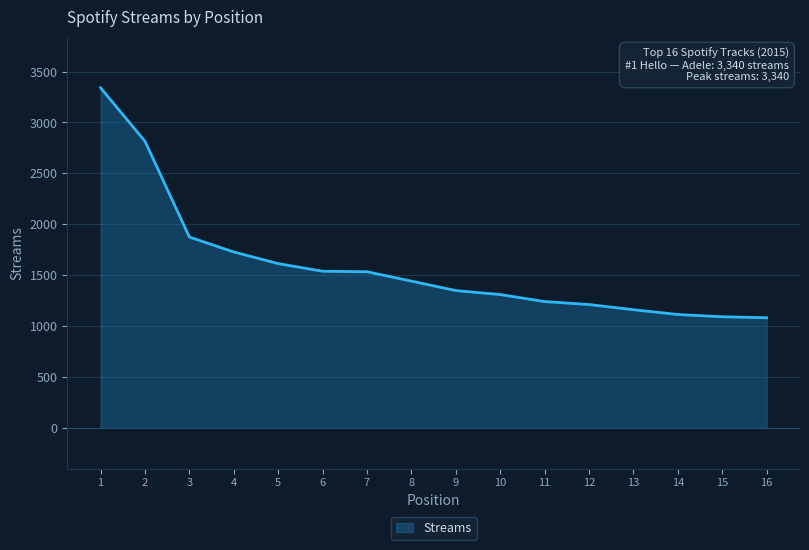

Does the chart display data point markers on the line(s)?

No